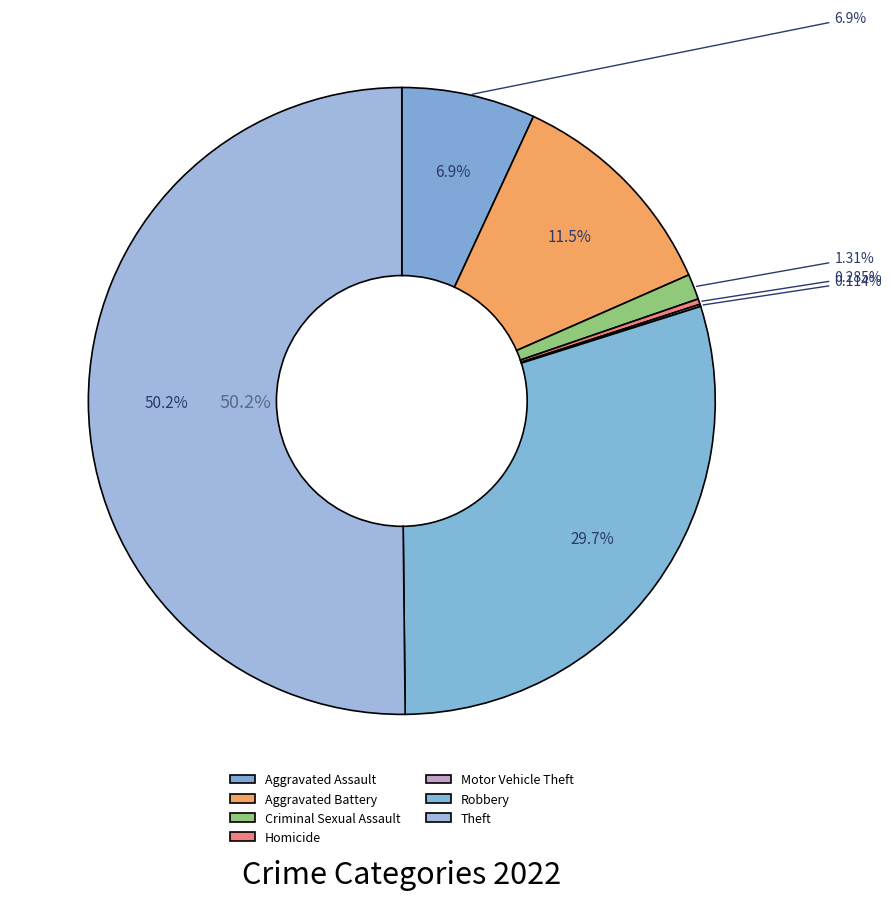

To the nearest percent, what is the combined percentage of Robbery and Criminal Sexual Assault?

31%